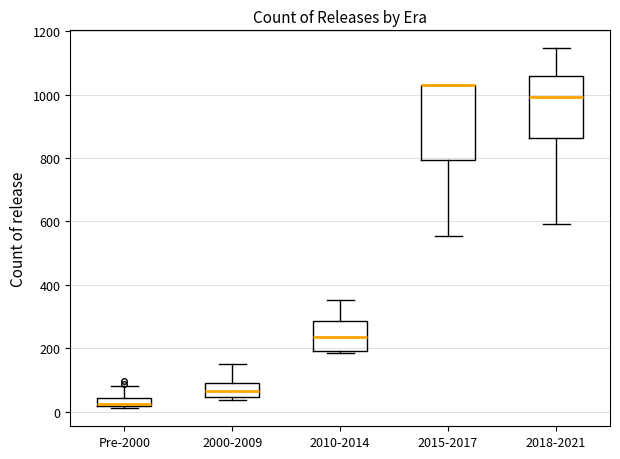

Where is the lower edge of the box for 2000-2009 on the y-axis? The values are not printed on the chart, so give them approximately, as read against the axis.

40